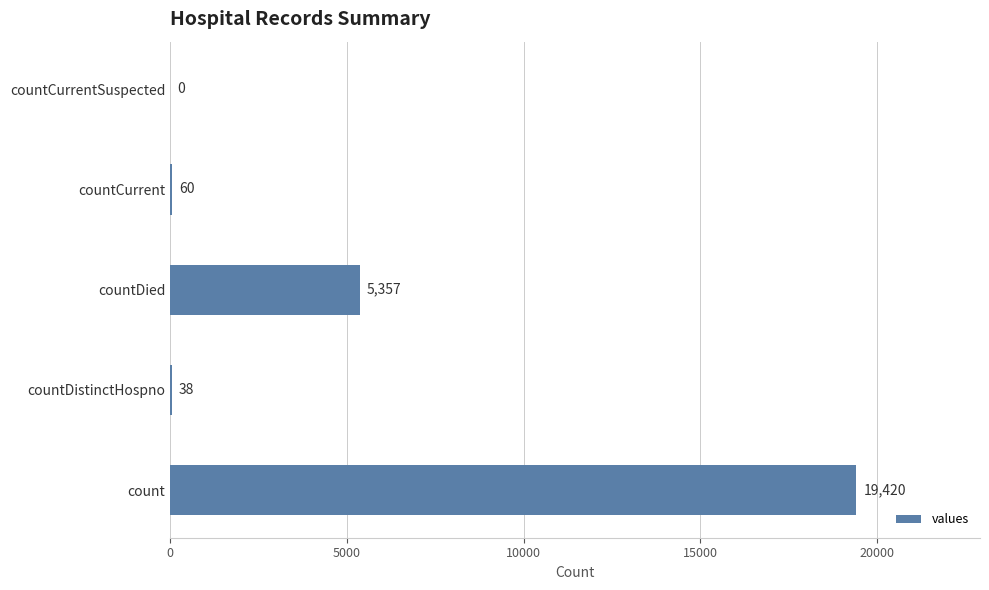

What is the sum of the values at countDied and countCurrent?

5417